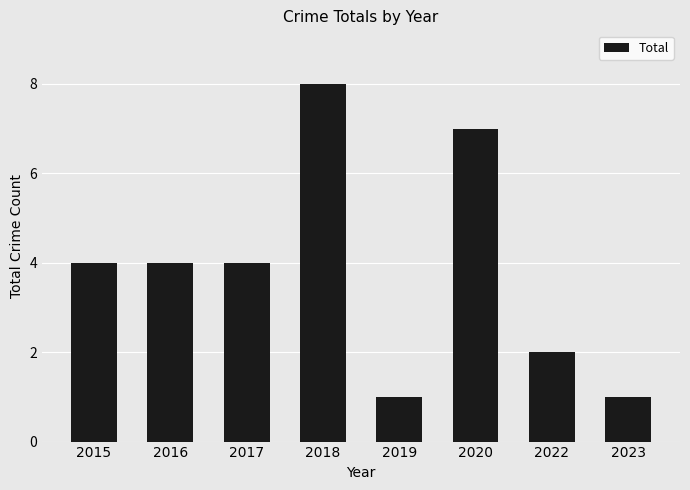

Read the value at 2023.

1